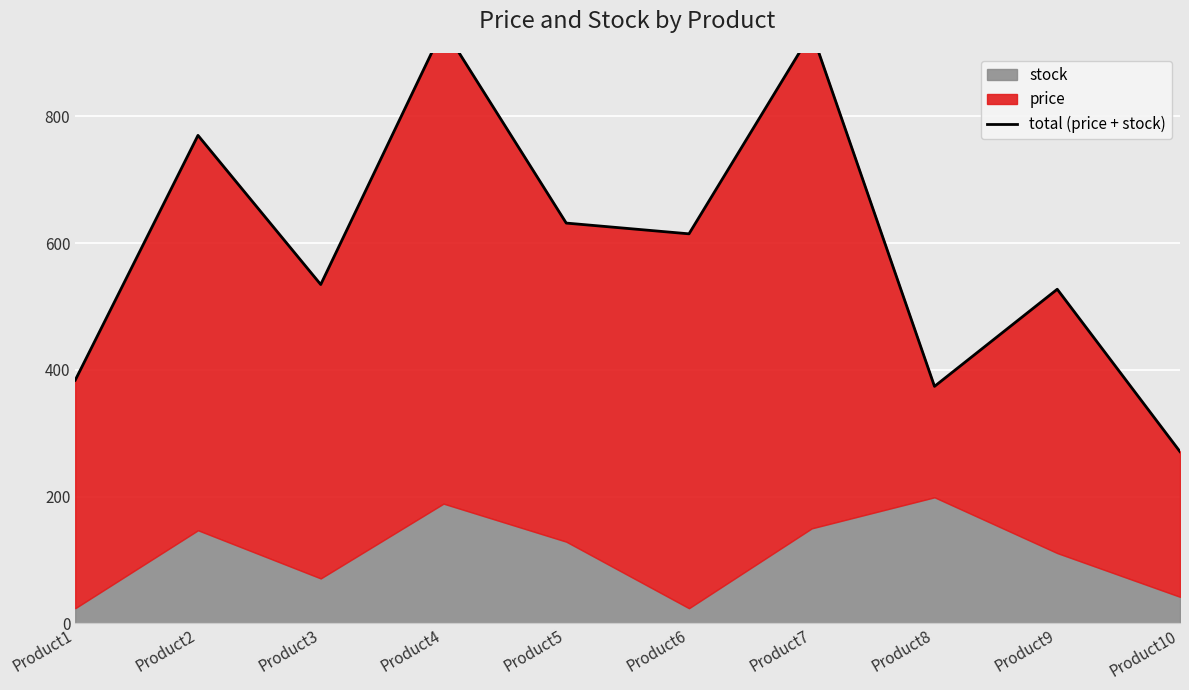

List the labels in order of value, largest first.

Product4, Product7, Product2, Product5, Product6, Product3, Product9, Product1, Product8, Product10